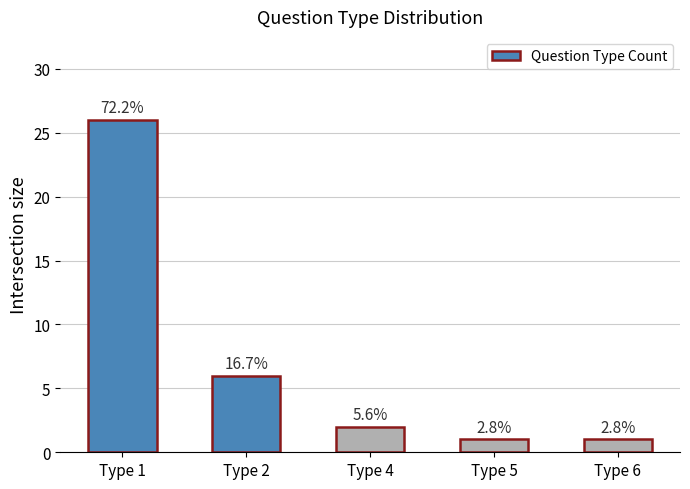

What is the minimum value shown in the chart?

1